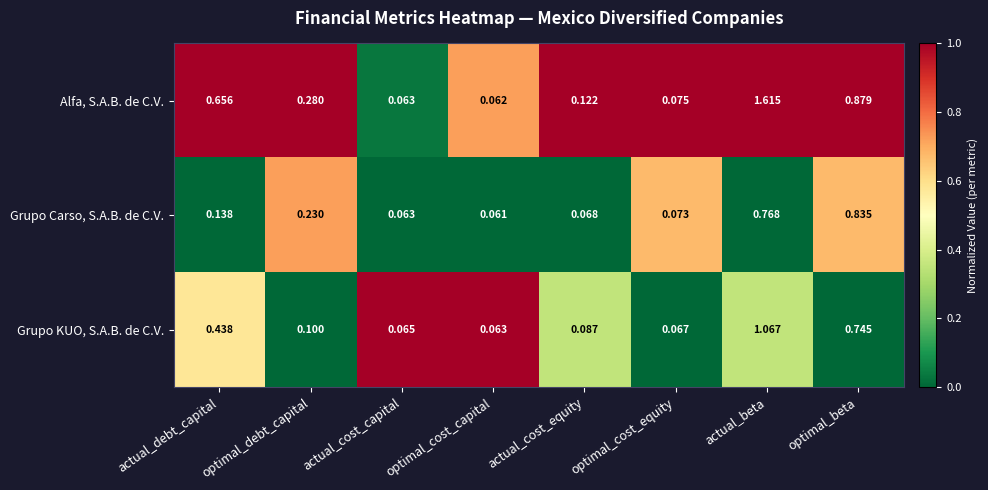

At which category does the chart reach its minimum across all series?

optimal_cost_capital